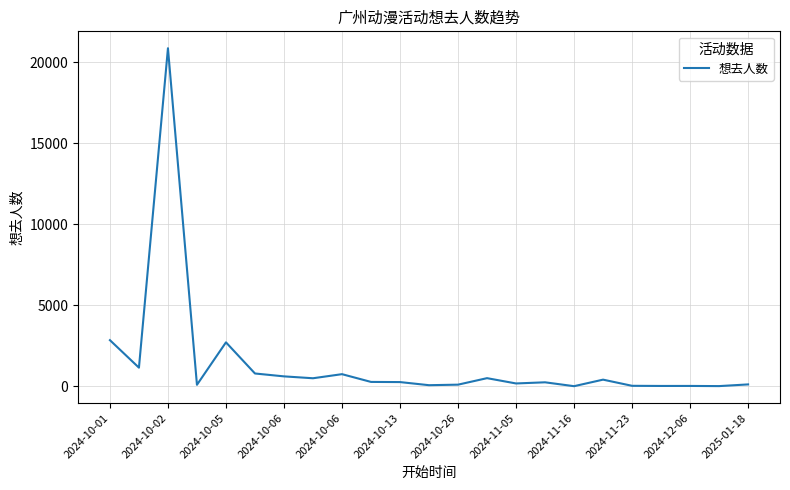

True or false: the data has more than 0 interior local peaks.

True